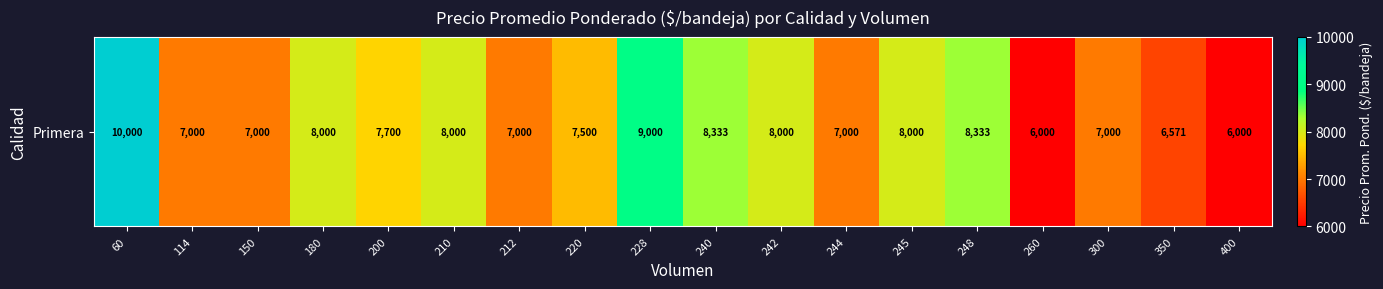

List the labels in order of value, smallest first.

260, 400, 350, 114, 150, 212, 244, 300, 220, 200, 180, 210, 242, 245, 240, 248, 228, 60